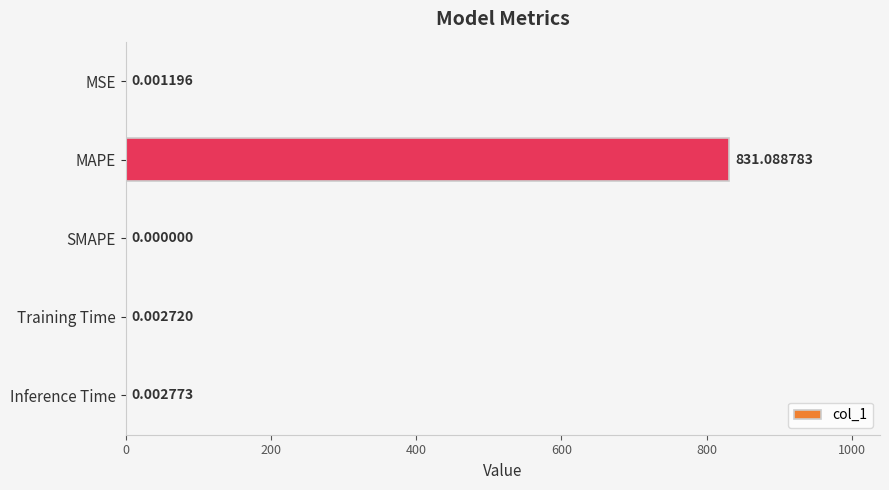

What is the change in value from MAPE to SMAPE?

-831.1